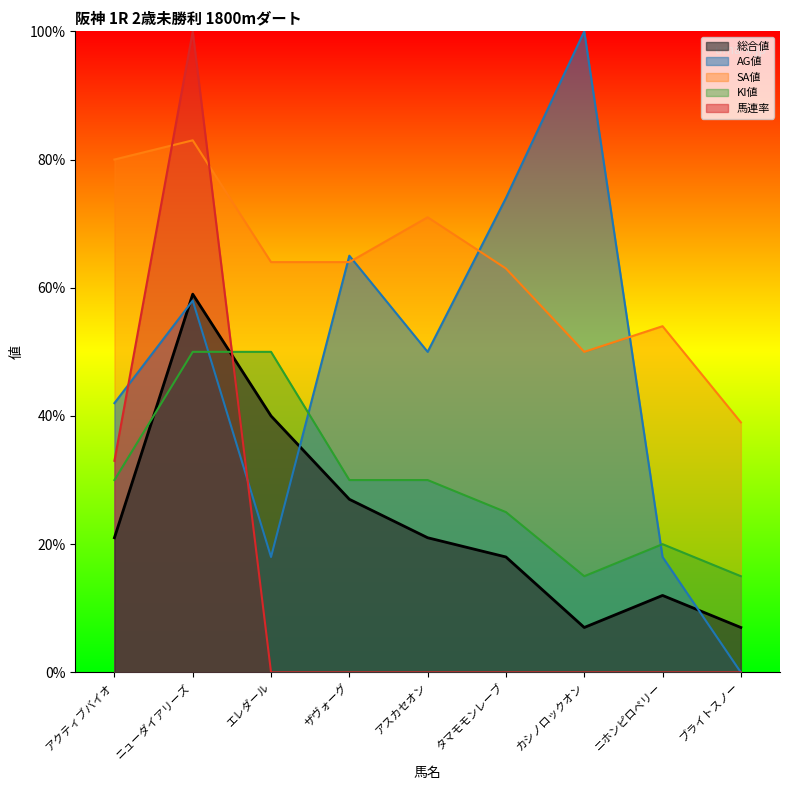

What are all the series names shown in the legend?

総合値, AG値, SA値, KI値, 馬連率